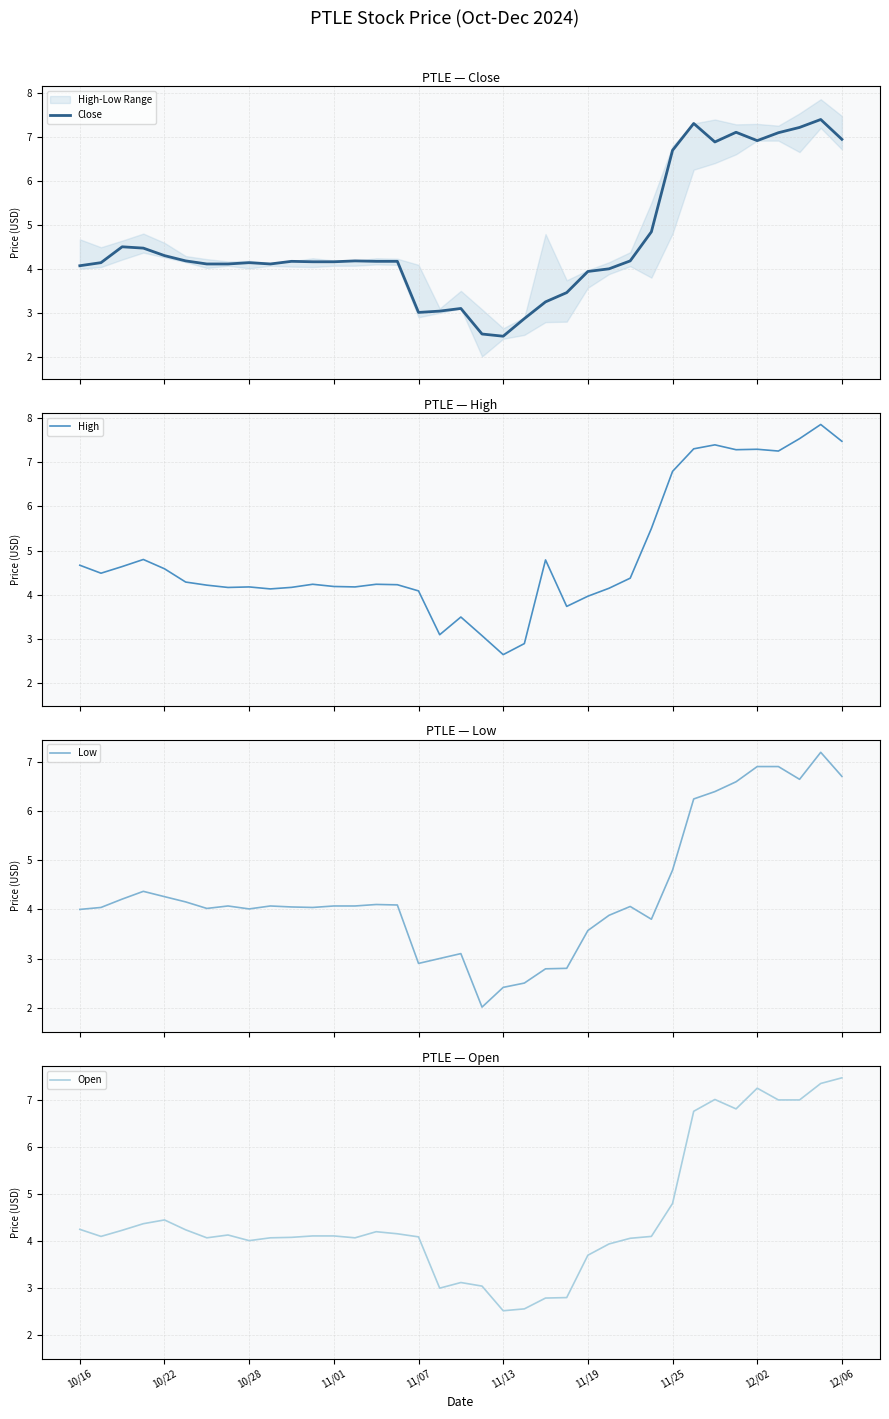

How many lines are shown in the chart?

4